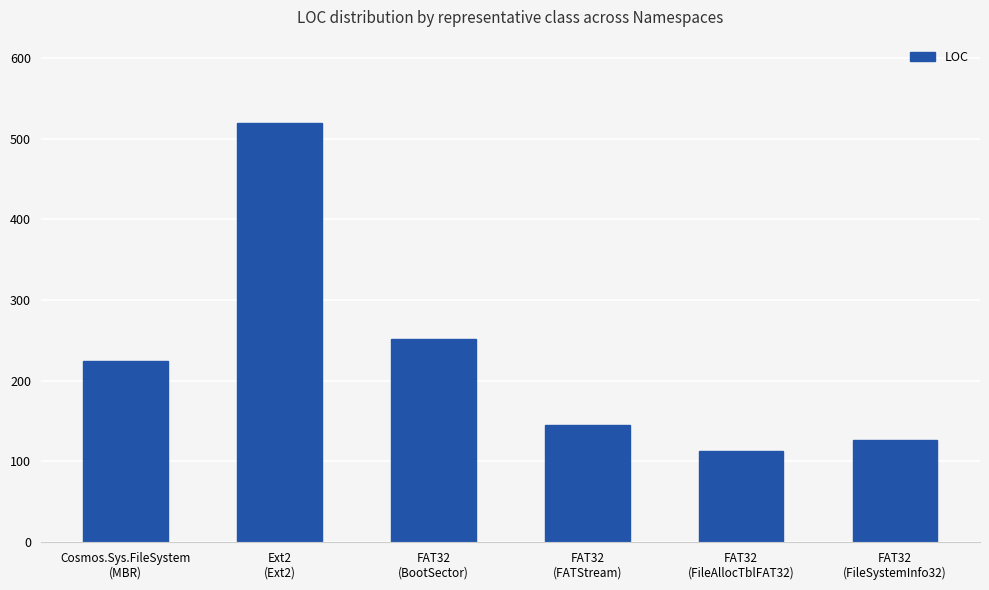

What is the value of the 6th bar from the left?

127